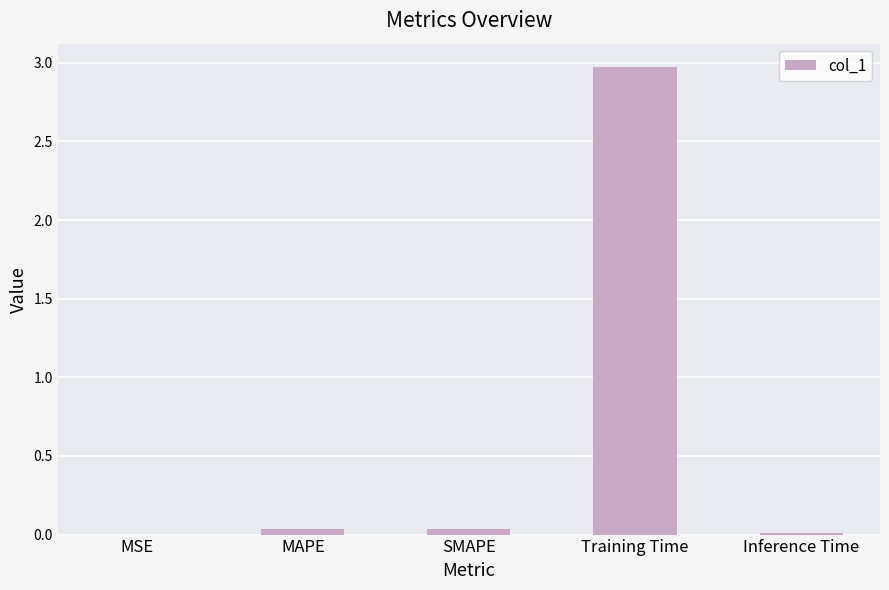

What is the approximate value at Training Time?

3.0